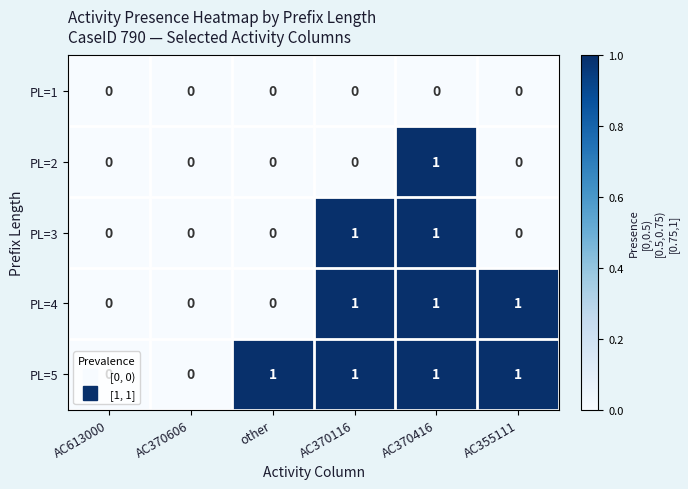

How many data points does each series have?

6